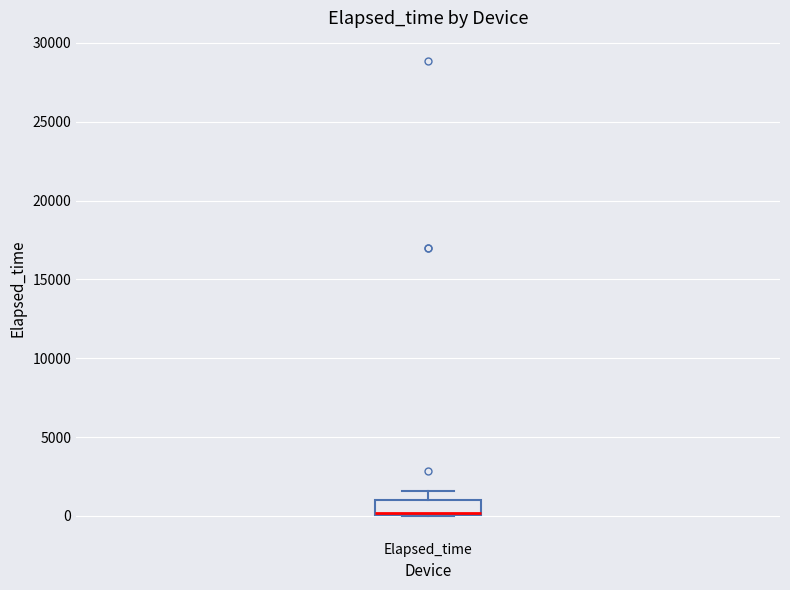

Transcribe this box plot: give where the median line is, the range the box spans, and where the two whiskers end, as read against the y-axis. The values are not printed on the chart, so give them approximately, as read against the axis.

median 0 (drawn on the box's lower edge), box 0 to 1000, whiskers 0 to 1500